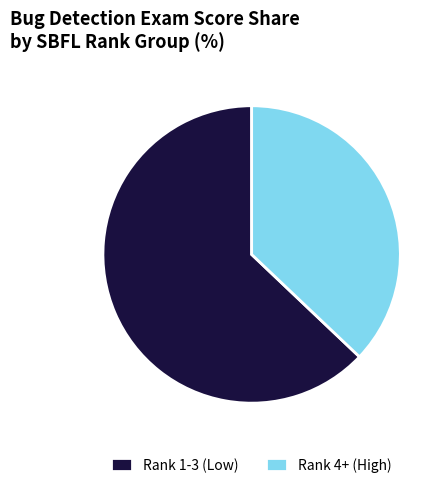

How many slices are in this pie chart?

2